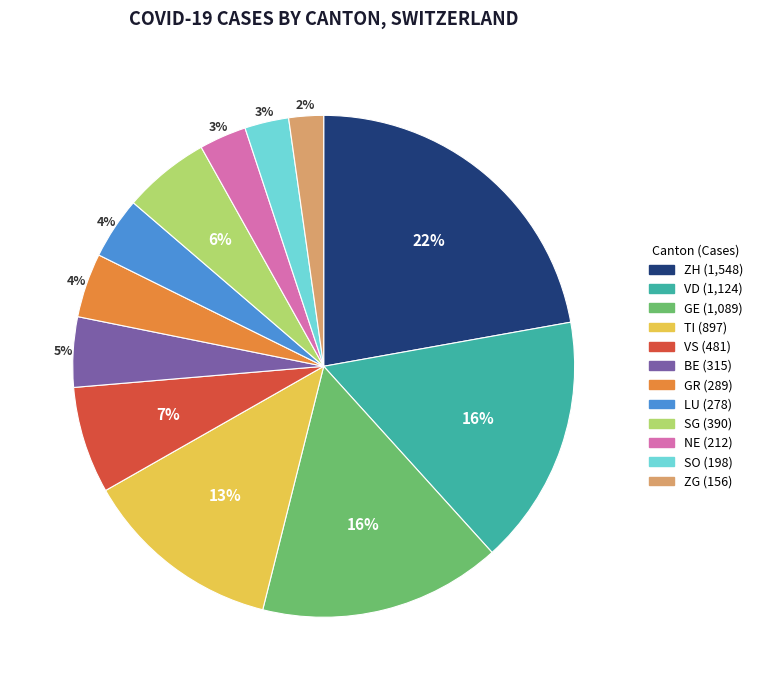

To the nearest percent, what is the difference between the largest and smallest slice percentages?

20%